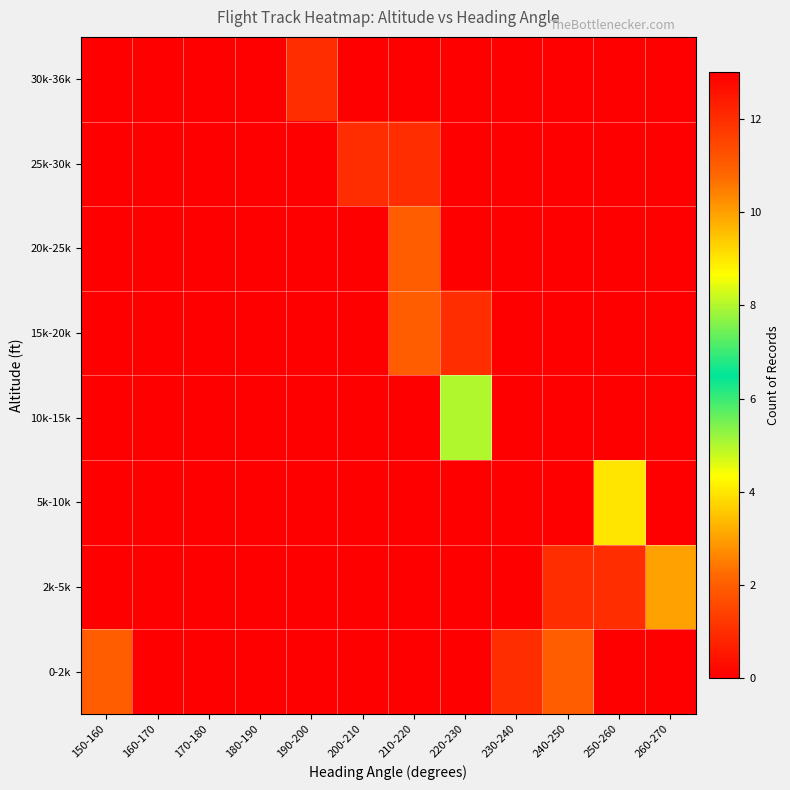

Reading right to left, transcribe all the data shown in this chart.

0-2k: 260-270=0	250-260=0	240-250=2	230-240=1	220-230=0	210-220=0	200-210=0	190-200=0	180-190=0	170-180=0	160-170=0	150-160=2
2k-5k: 260-270=3	250-260=1	240-250=1	230-240=0	220-230=0	210-220=0	200-210=0	190-200=0	180-190=0	170-180=0	160-170=0	150-160=0
5k-10k: 260-270=0	250-260=4	240-250=0	230-240=0	220-230=0	210-220=0	200-210=0	190-200=0	180-190=0	170-180=0	160-170=0	150-160=0
10k-15k: 260-270=0	250-260=0	240-250=0	230-240=0	220-230=5	210-220=0	200-210=0	190-200=0	180-190=0	170-180=0	160-170=0	150-160=0
15k-20k: 260-270=0	250-260=0	240-250=0	230-240=0	220-230=1	210-220=2	200-210=0	190-200=0	180-190=0	170-180=0	160-170=0	150-160=0
20k-25k: 260-270=0	250-260=0	240-250=0	230-240=0	220-230=0	210-220=2	200-210=0	190-200=0	180-190=0	170-180=0	160-170=0	150-160=0
25k-30k: 260-270=0	250-260=0	240-250=0	230-240=0	220-230=0	210-220=1	200-210=1	190-200=0	180-190=0	170-180=0	160-170=0	150-160=0
30k-36k: 260-270=0	250-260=0	240-250=0	230-240=0	220-230=0	210-220=0	200-210=0	190-200=1	180-190=13	170-180=0	160-170=0	150-160=0